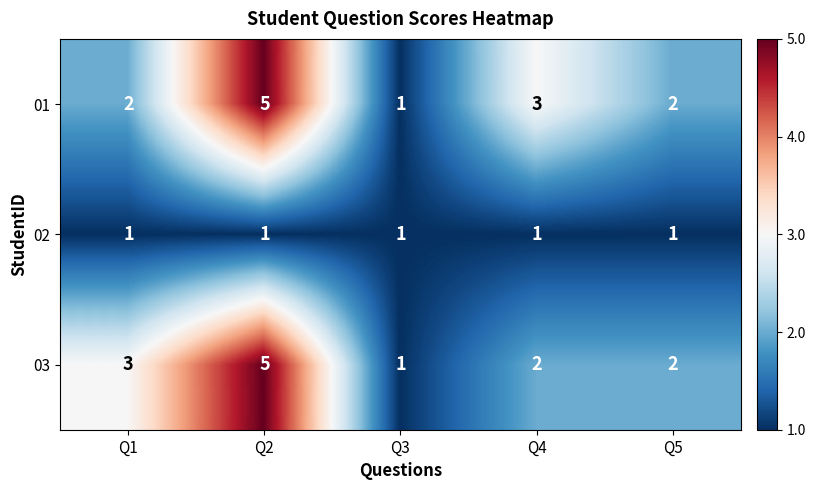

What is the approximate value of 01 at Q4?

3